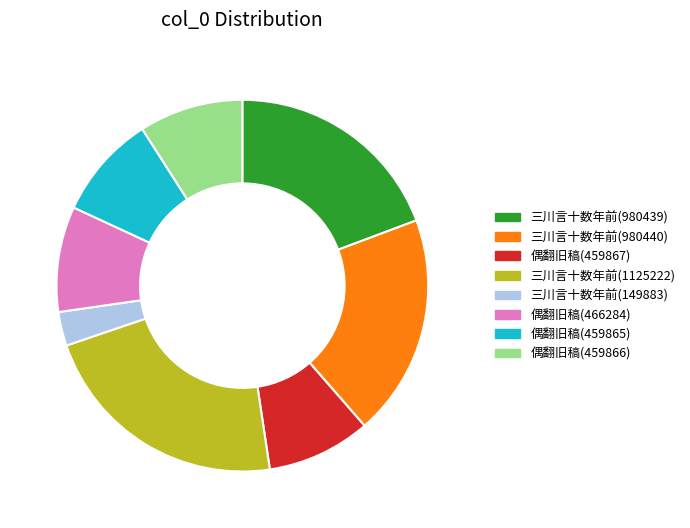

Which category has the biggest portion of the pie?

三川言十数年前(1125222)